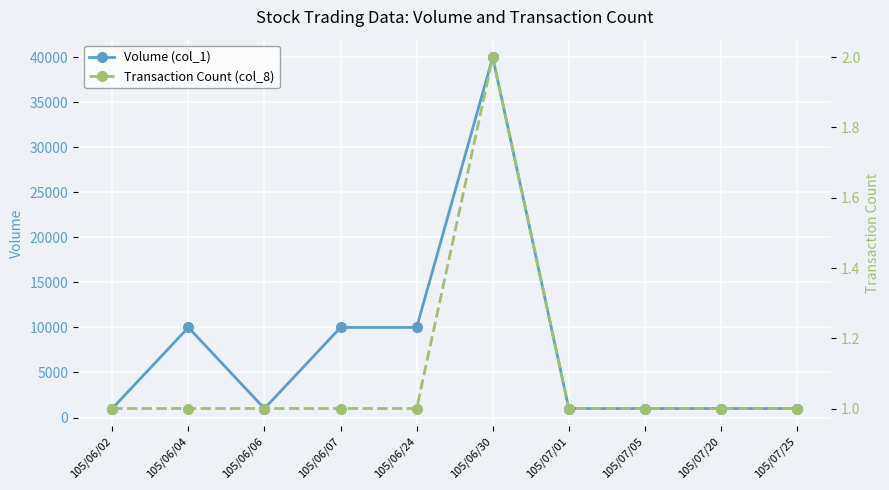

Between 105/06/30 and 105/07/01, which series saw the biggest shift?

Volume (col_1)